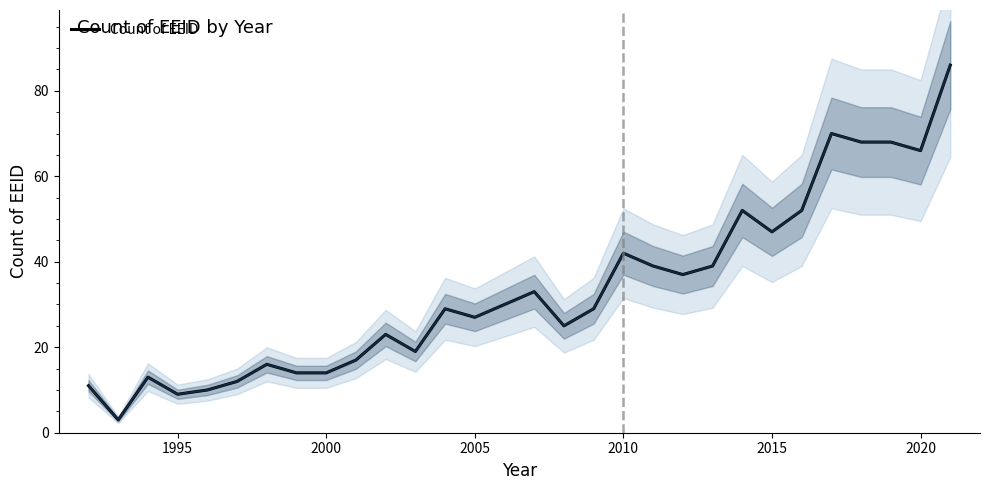

How many points are higher than both their immediate neighbors (excluding endpoints)?

8